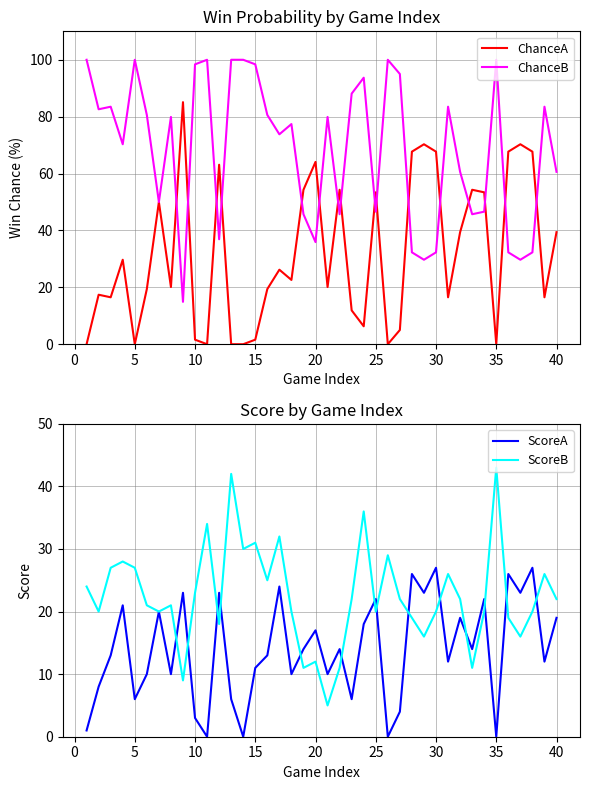

What is the minimum value for ChanceB?

14.9